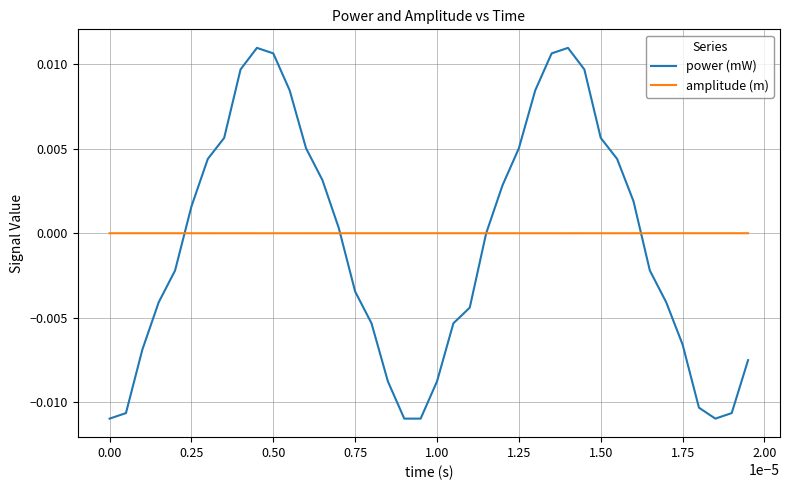

Which series has the widest spread of values?

power (mW)